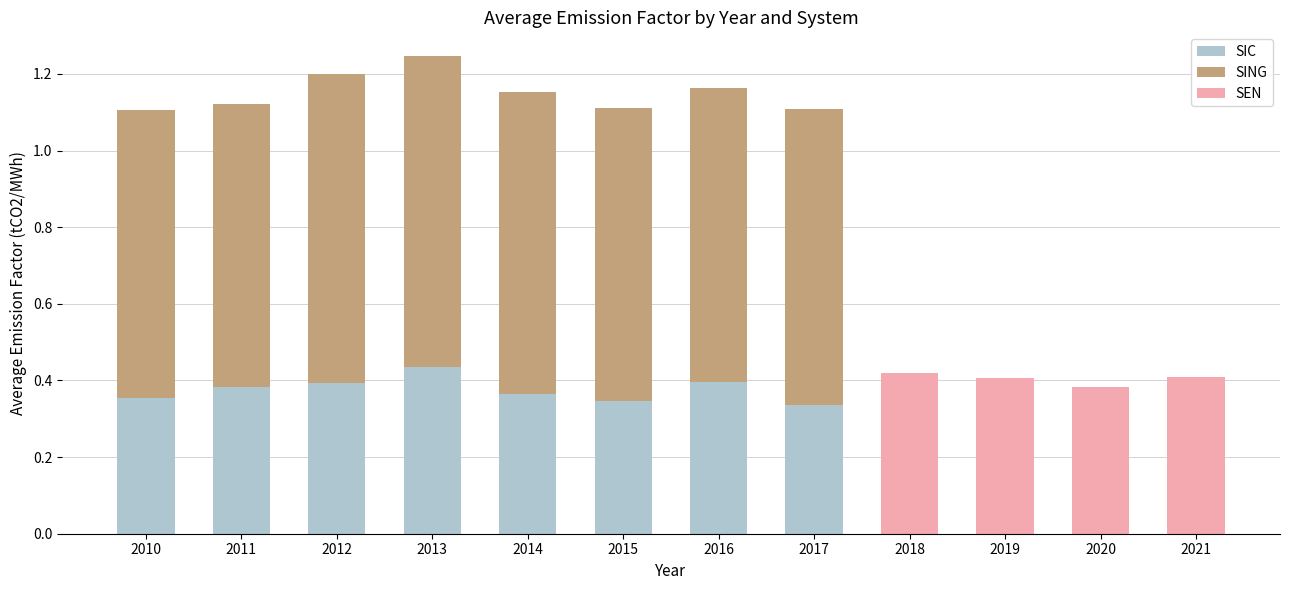

Which series has the widest spread of values?

SING